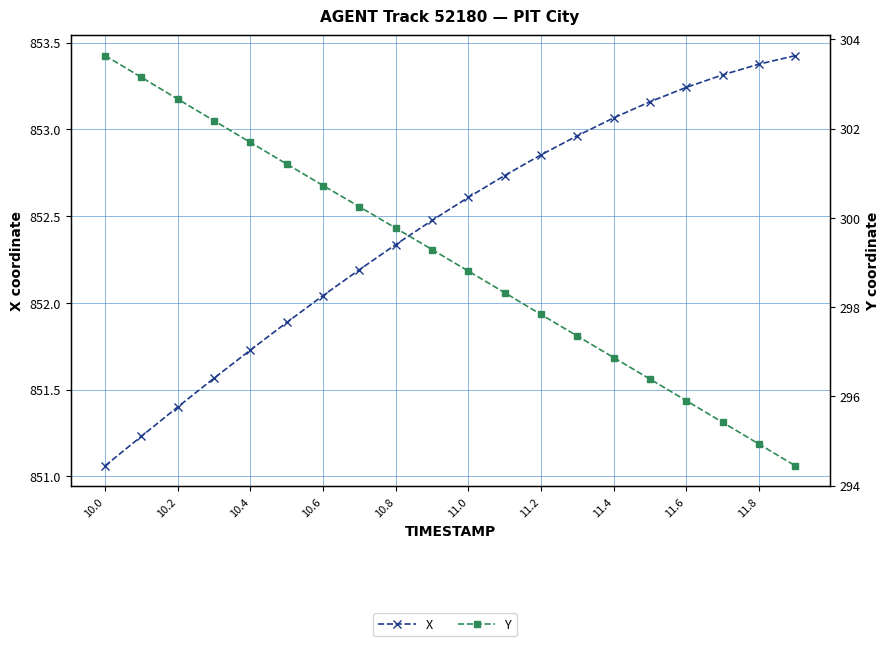

True or false: Y and X cross at least once.

False